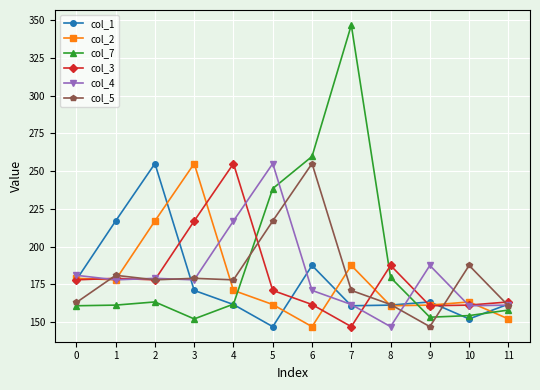

What is the total value across all series at 6?

1181.9